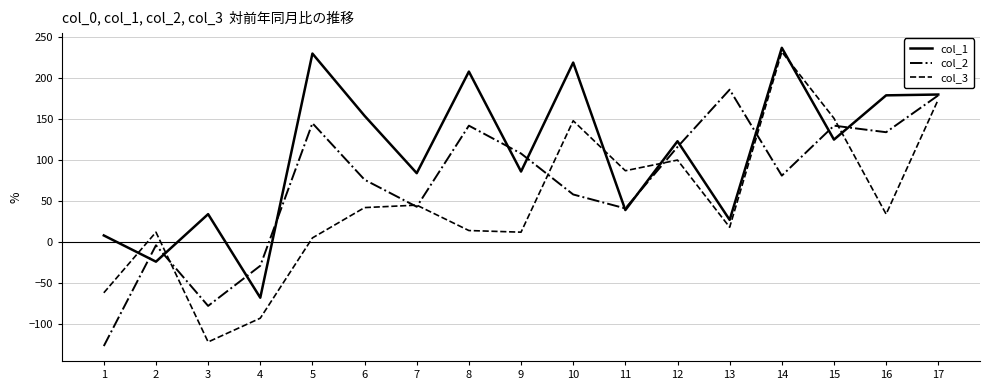

The col_1 series shows 179 at 16. True or false?

True